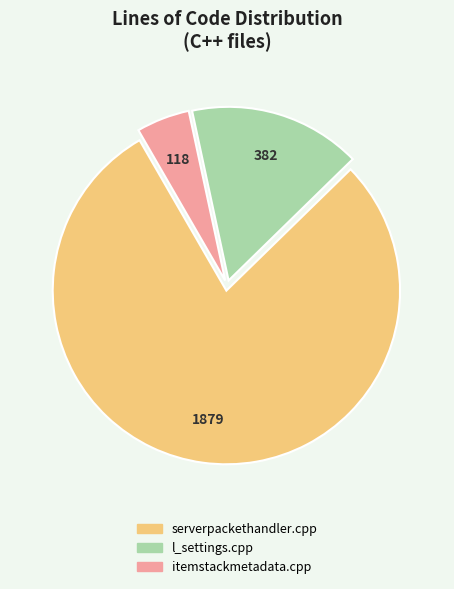

How many slices are in this pie chart?

3